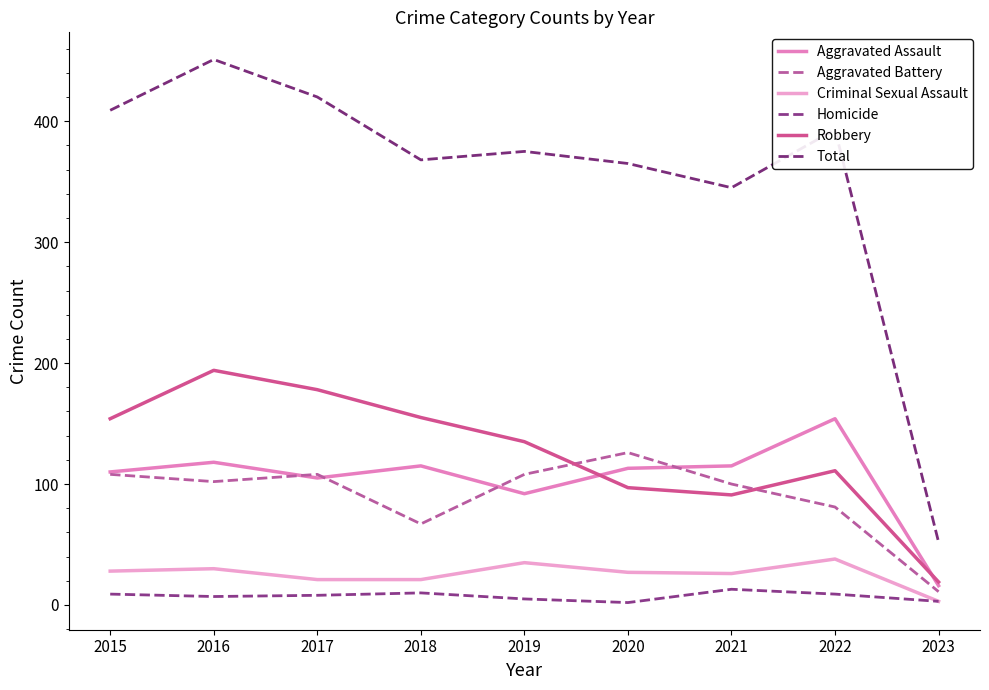

Which category has the highest value across all series?

2016